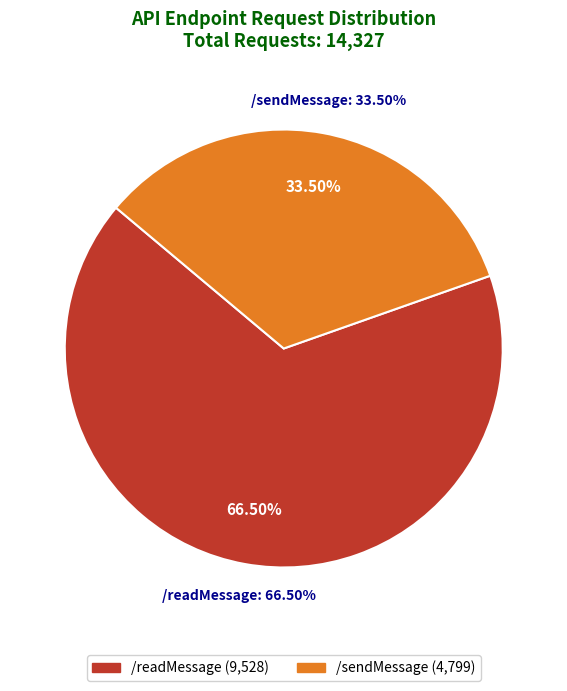

Does any single category account for the majority?

Yes